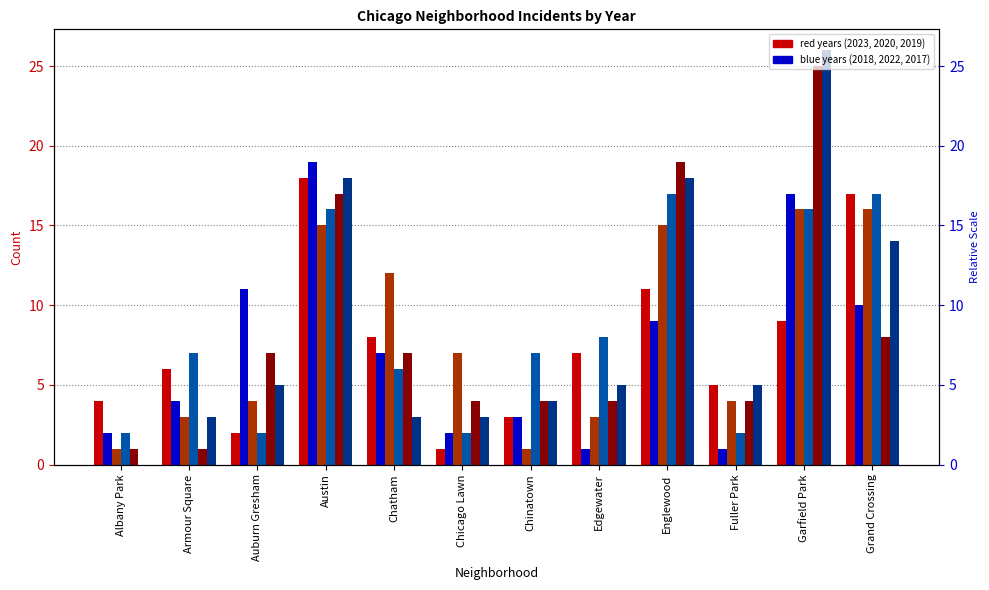

Which has a higher value, Englewood or Garfield Park?

Englewood